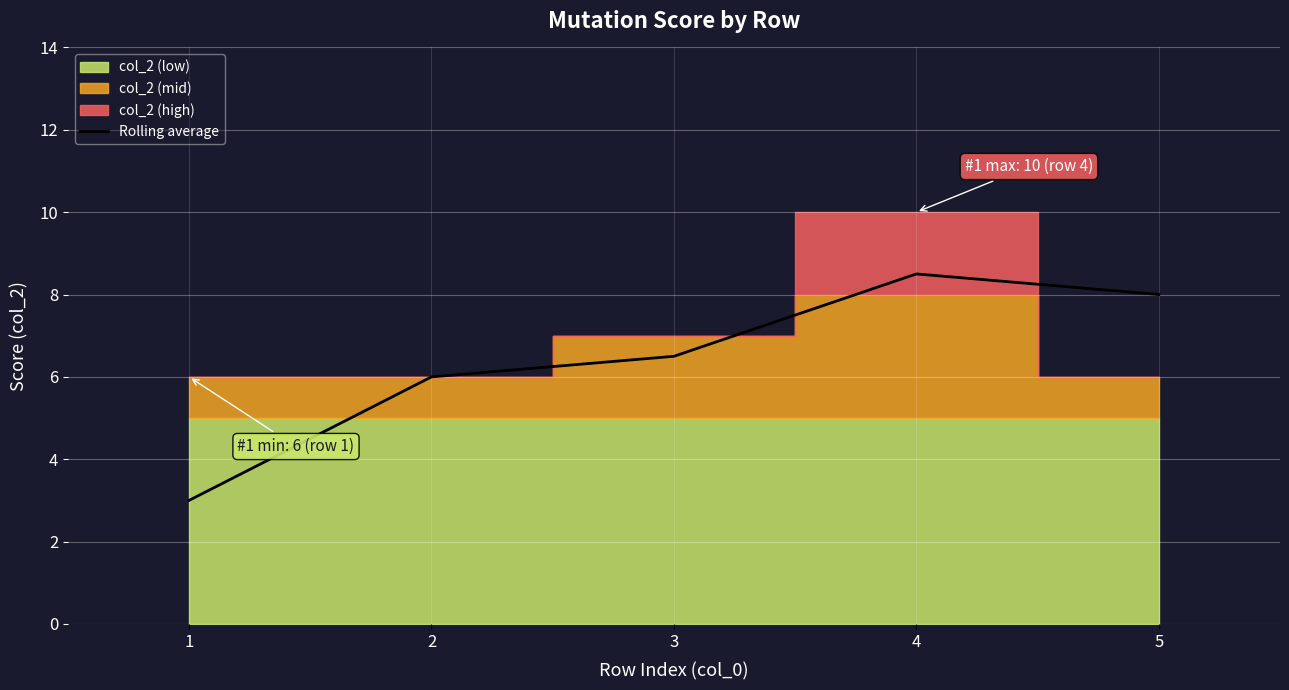

Where is the data nearest to the value 5?

2